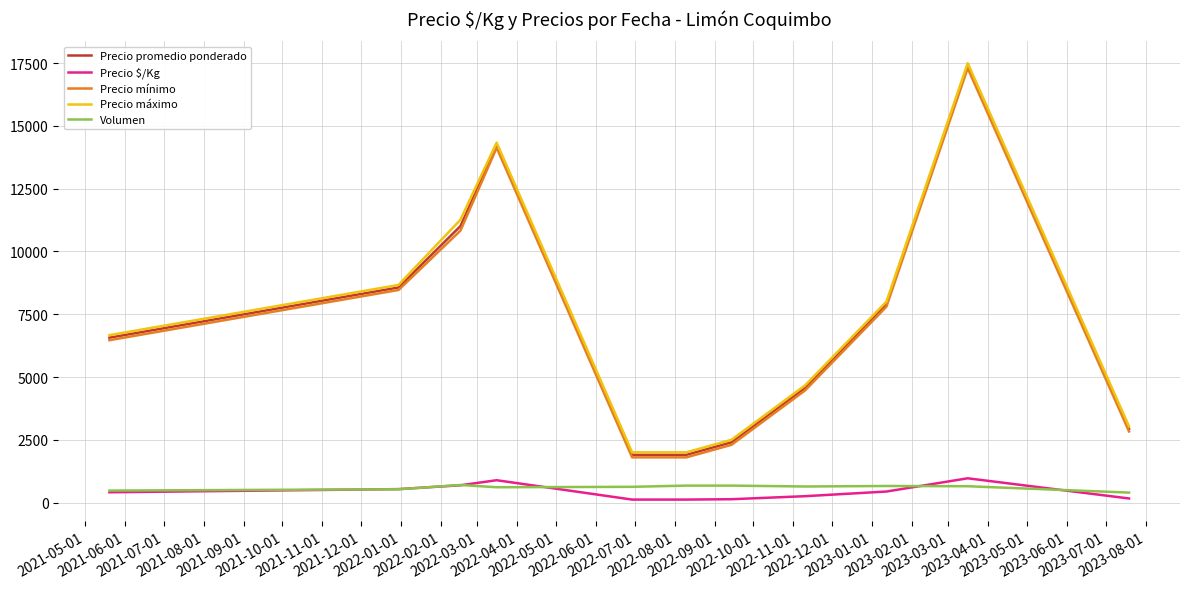

At how many categories does at least one series exceed 16671?

1